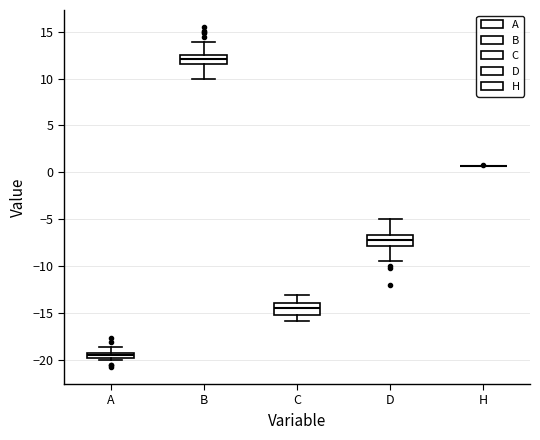

Where does the upper whisker of the box for D end on the y-axis? The values are not printed on the chart, so give them approximately, as read against the axis.

-5.0